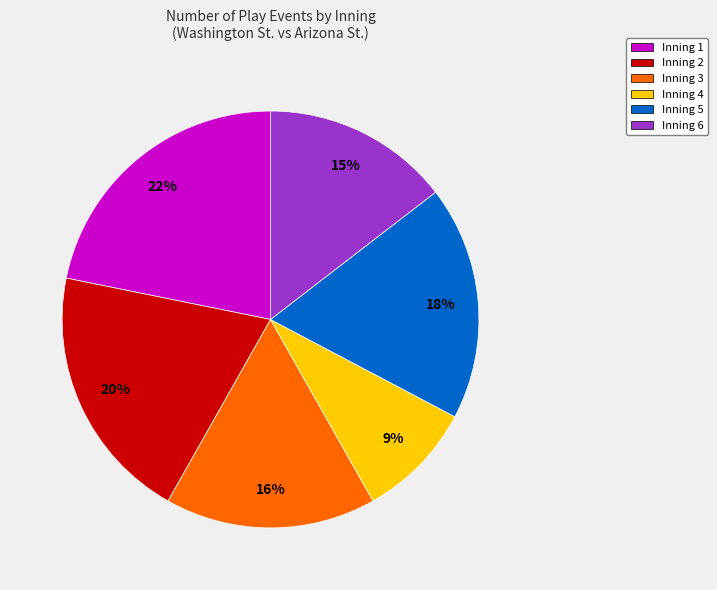

To the nearest percent, what is the combined percentage of Inning 6 and Inning 4?

24%